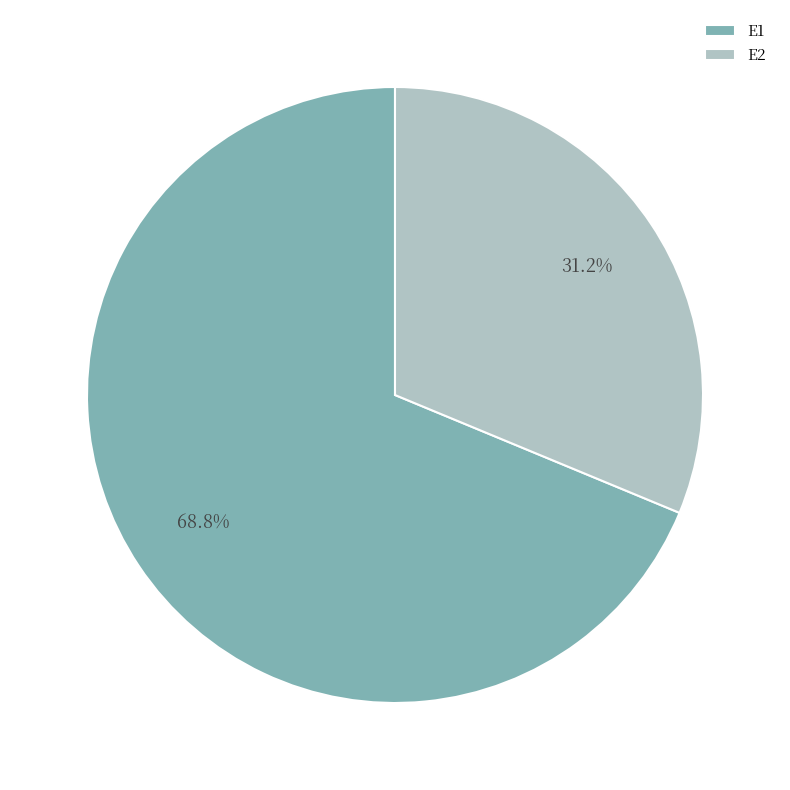

What is the smallest slice in the pie chart?

E2